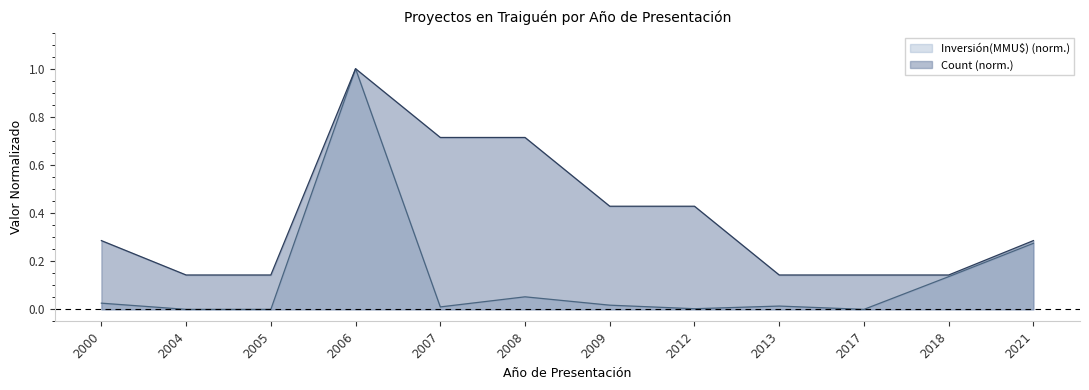

At which category is the sum across all series the highest?

2006